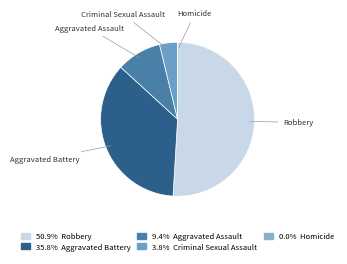

What is the ratio of the value at Aggravated Battery to the value at Criminal Sexual Assault?

9.5